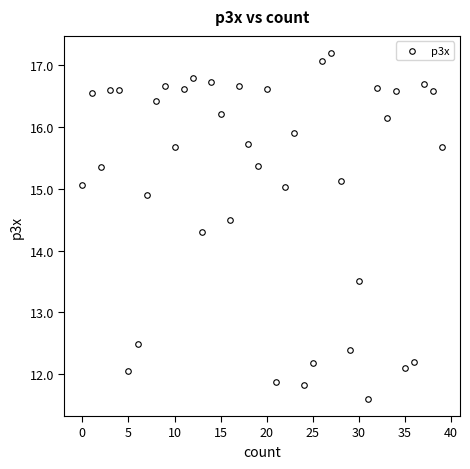

What is the range of Y values (max minus min)?

5.6